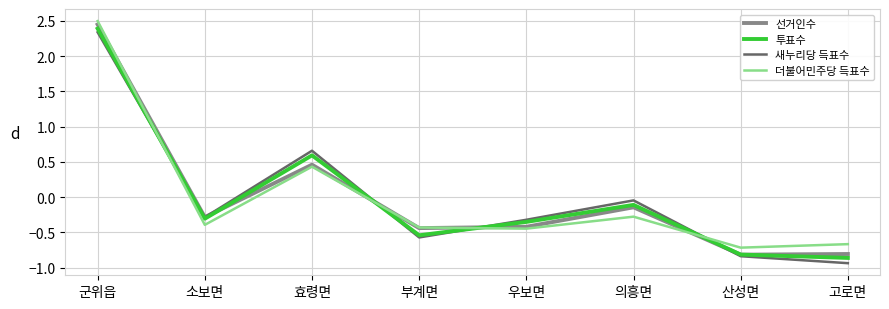

List the series in order of their peak value, lowest first.

새누리당 득표수, 투표수, 선거인수, 더불어민주당 득표수